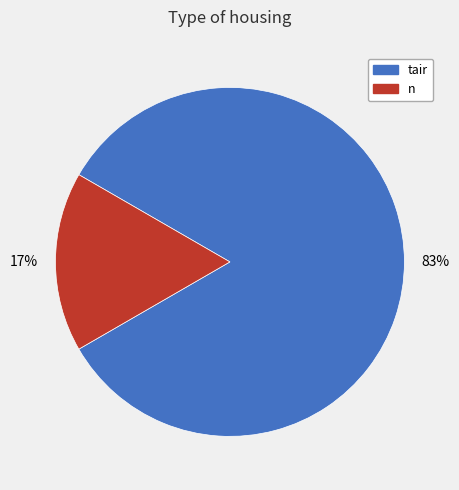

Which has a higher value, n or tair?

tair